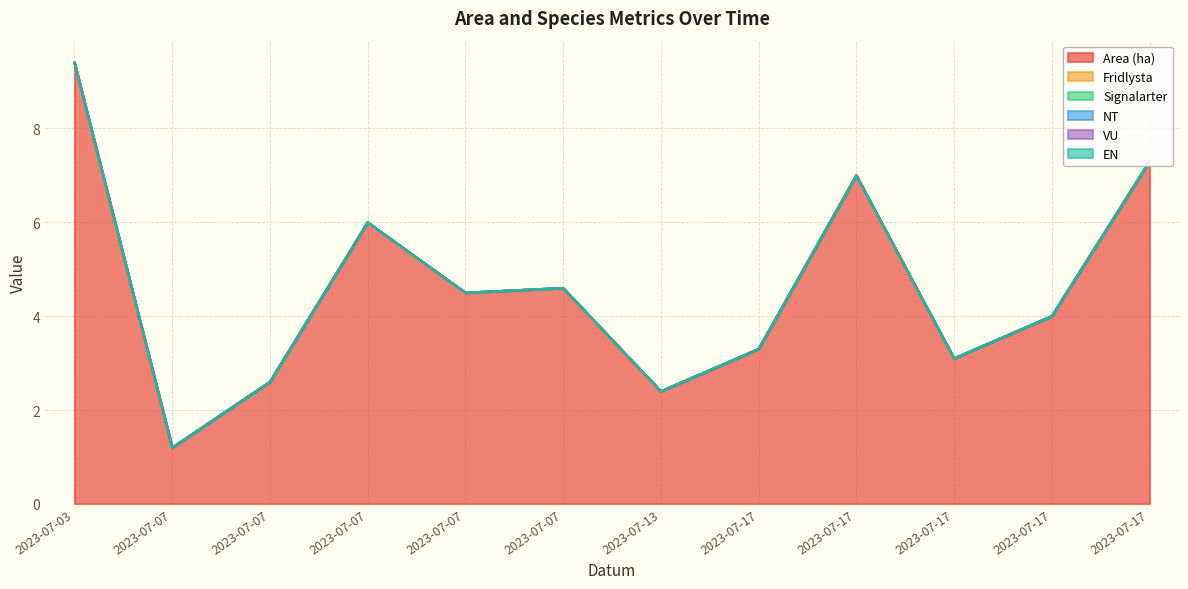

How many series are shown in this chart?

6